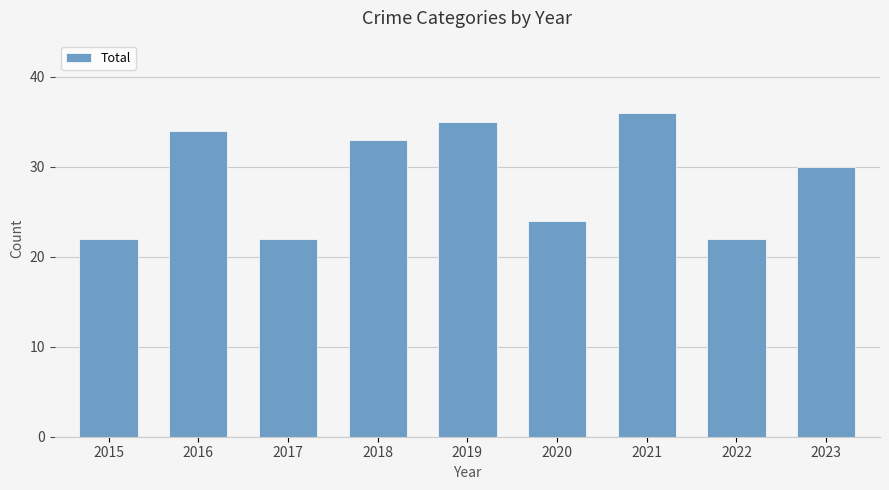

What is the difference between the second highest and second lowest values?

13